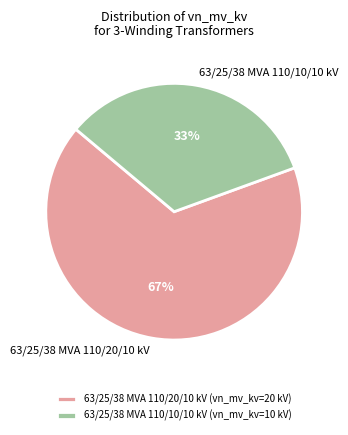

To the nearest percent, what percentage of the pie is 63/25/38 MVA 110/20/10 kV?

67%